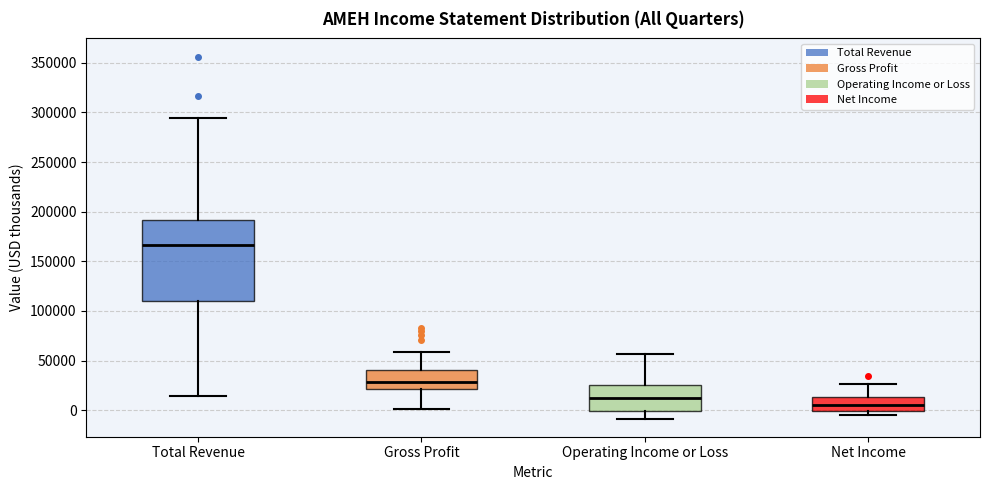

Reading left to right, transcribe this box plot: for each box, give where its median line is, the range the box spans, and where its two whiskers end, as read against the y-axis. The values are not printed on the chart, so give them approximately, as read against the axis.

Total Revenue: median 165000, box 110000 to 190000, whiskers 15000 to 295000
Gross Profit: median 30000, box 20000 to 40000, whiskers 0 to 60000
Operating Income or Loss: median 10000, box 0 to 25000, whiskers -10000 to 55000
Net Income: median 5000, box 0 to 15000, whiskers -5000 to 25000